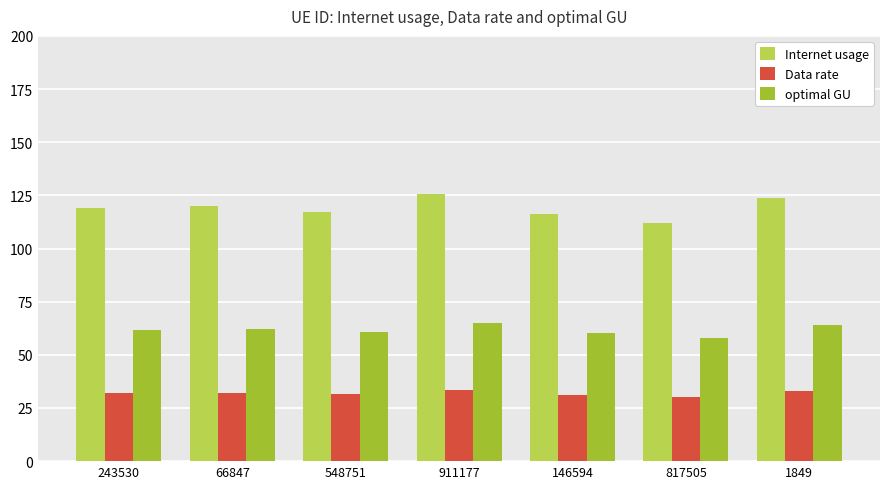

What position from the right is 1849?

1